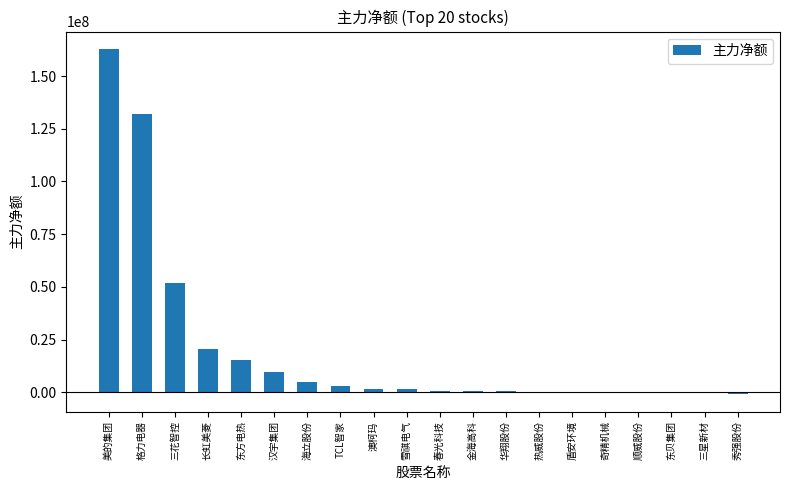

Count the number of categories in the chart.

20